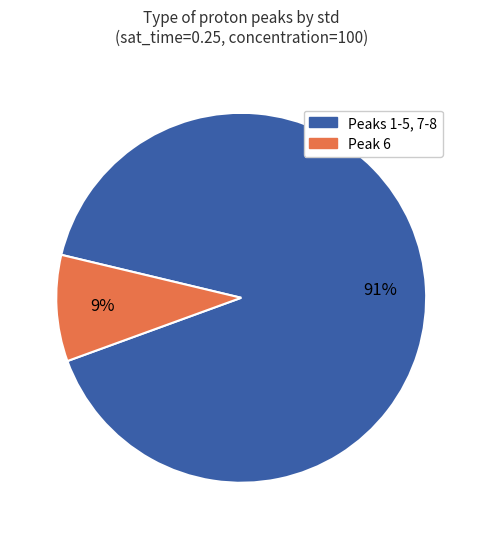

Does any single category account for the majority?

Yes